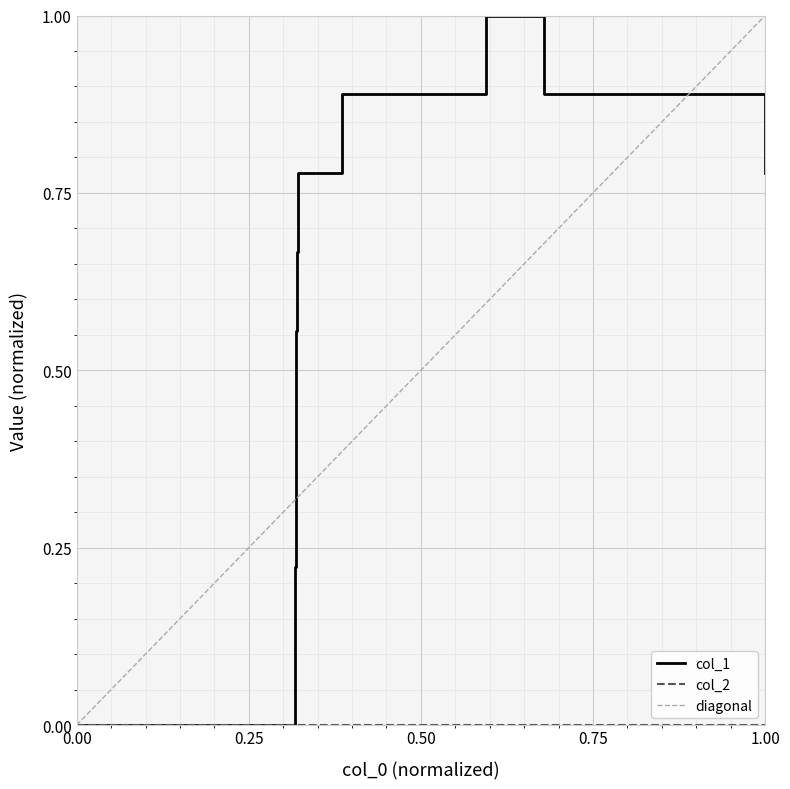

How many points are higher than both their immediate neighbors (excluding endpoints)?

1